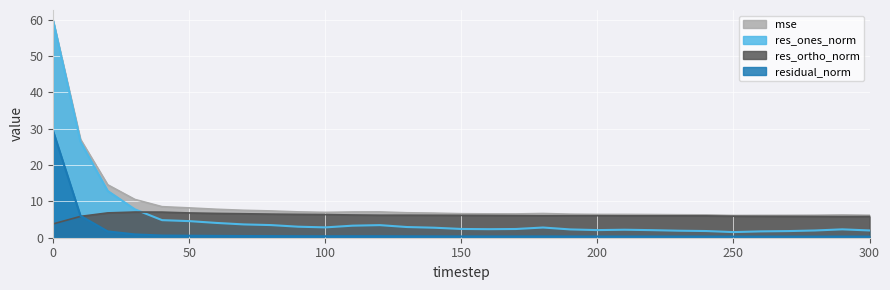

What is the value of the res_ones_norm point at the 19th from the left?

2.8